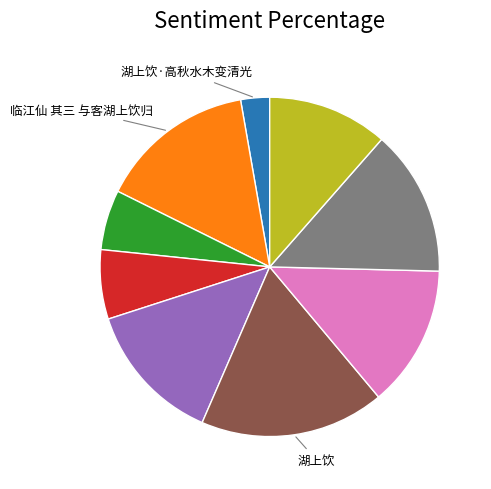

Does any single category account for the majority?

No